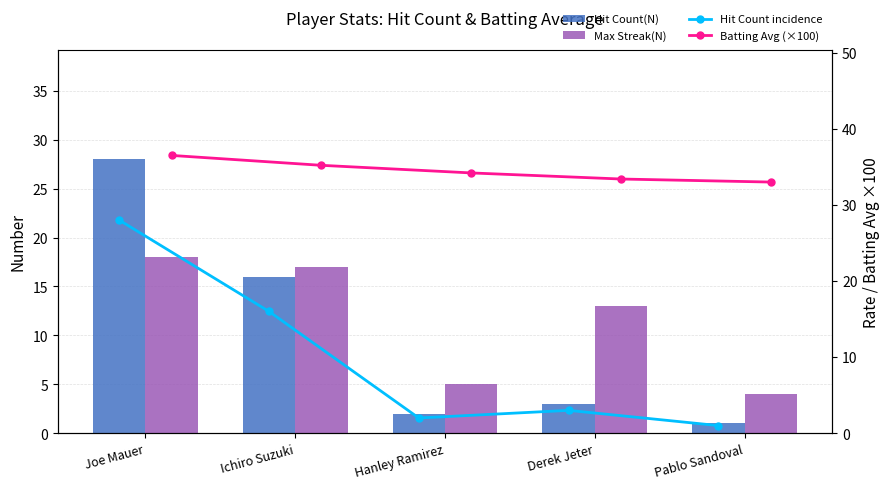

List the series in order of their peak value, lowest first.

Max Streak(N), Hit Count(N), Hit Count incidence, Batting Avg (×100)